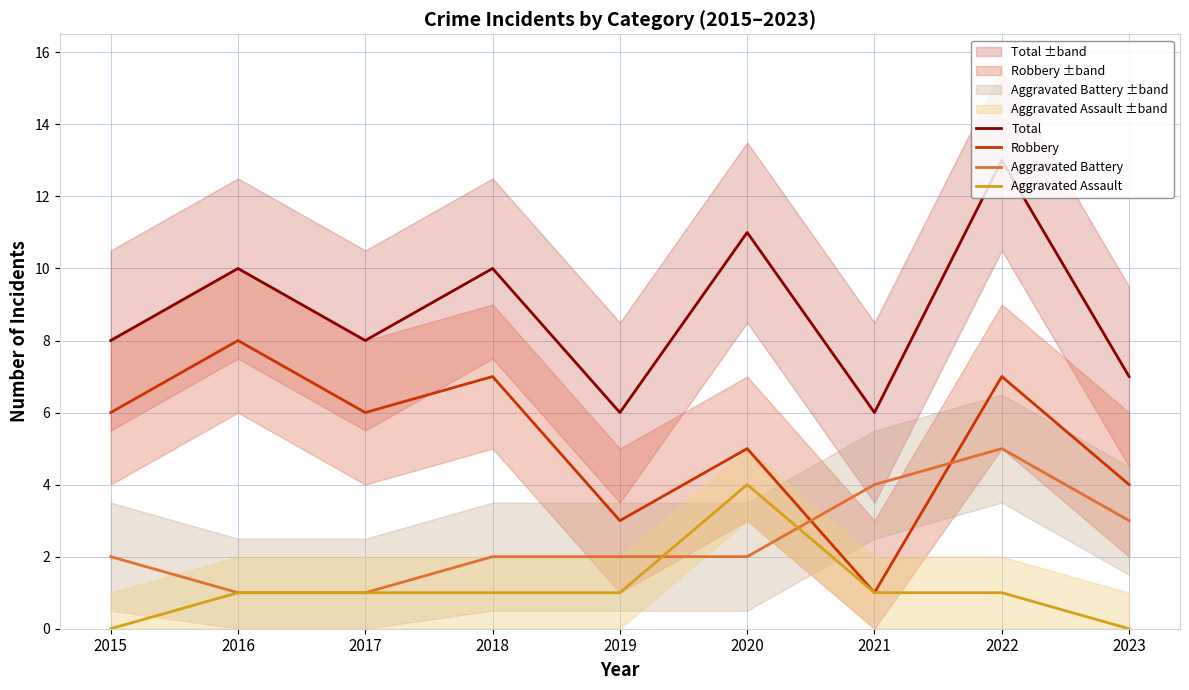

At which label does Robbery first exceed 6?

2016